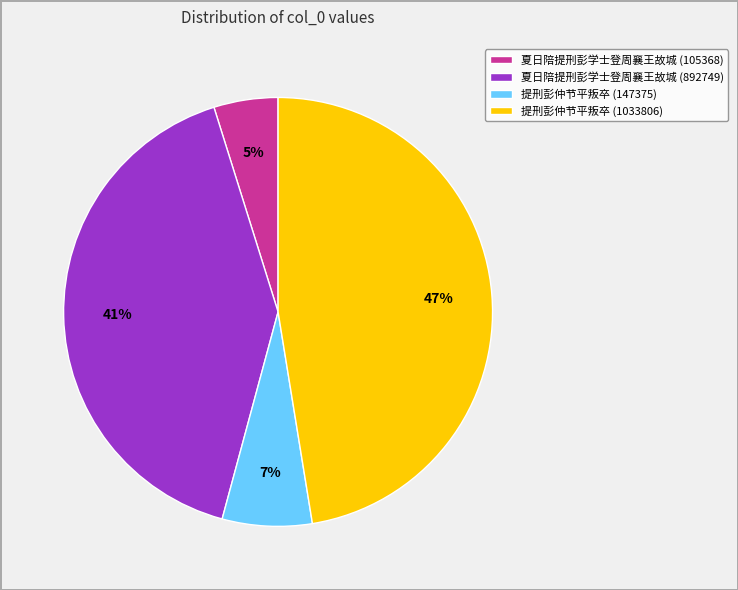

What is the smallest slice in the pie chart?

夏日陪提刑彭学士登周襄王故城 (105368)